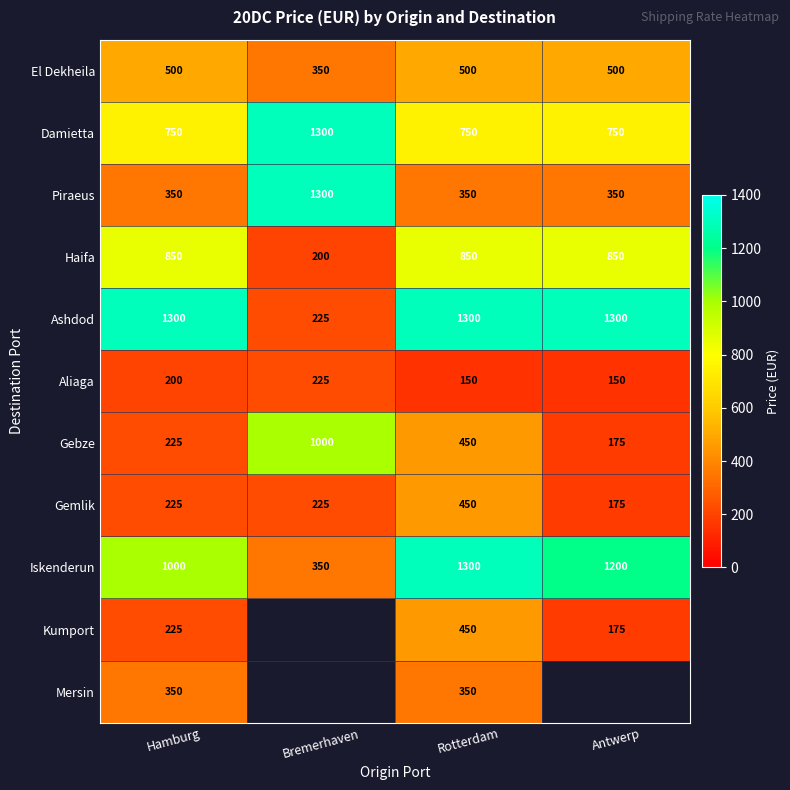

True or false: Iskenderun has a value of 1432.7 at Hamburg.

False